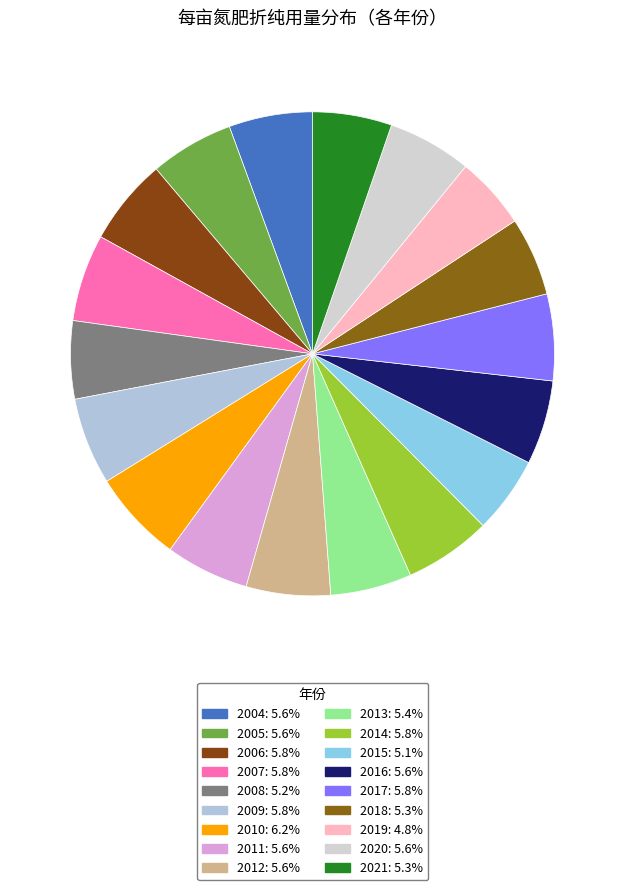

Approximately how many times larger is the value at 2014 compared to 2011?

1.0